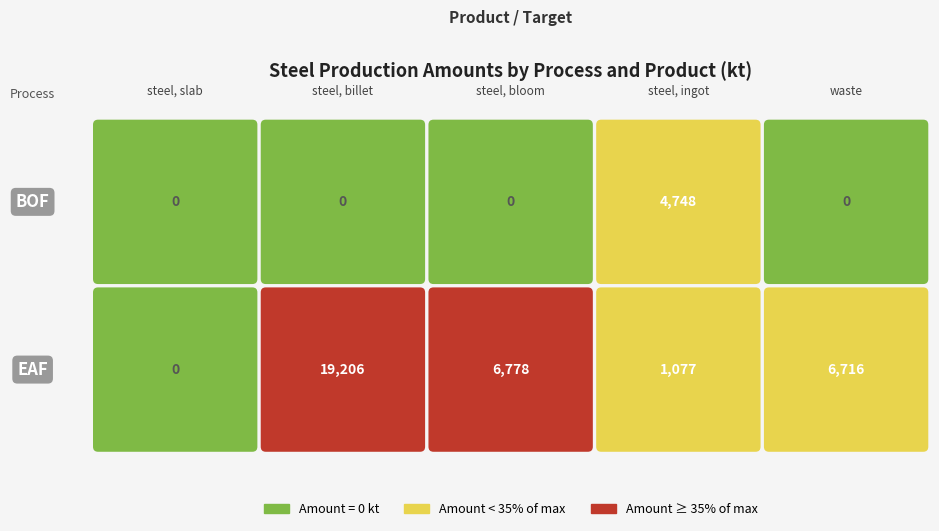

The BOF series shows 0 at steel, slab. True or false?

True